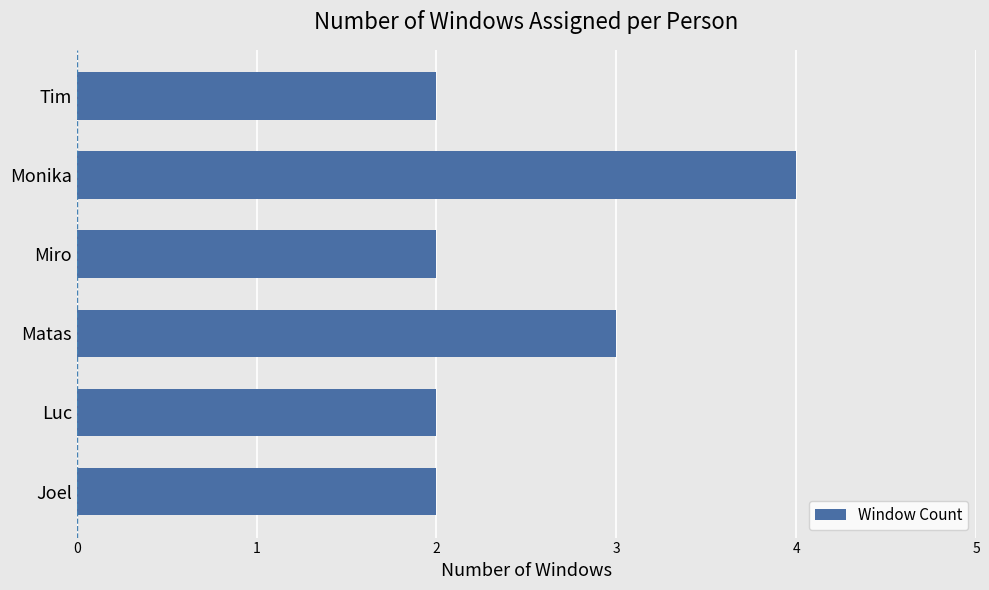

Reading top to bottom, transcribe all the data shown in this chart.

2	4	2	3	2	2